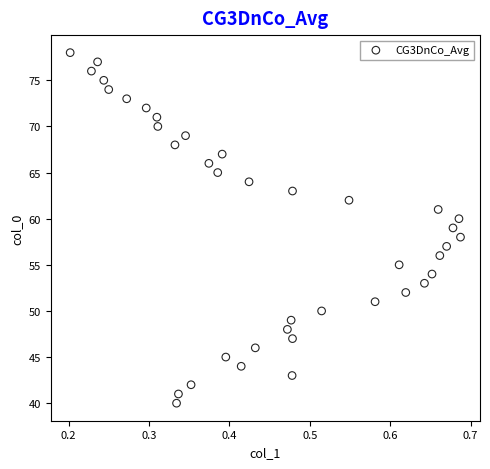

What is the range of Y values (max minus min)?

38